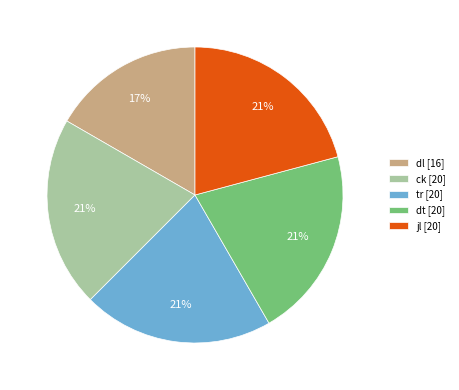

Approximately how many times larger is the value at dl [16] compared to jl [20]?

0.8